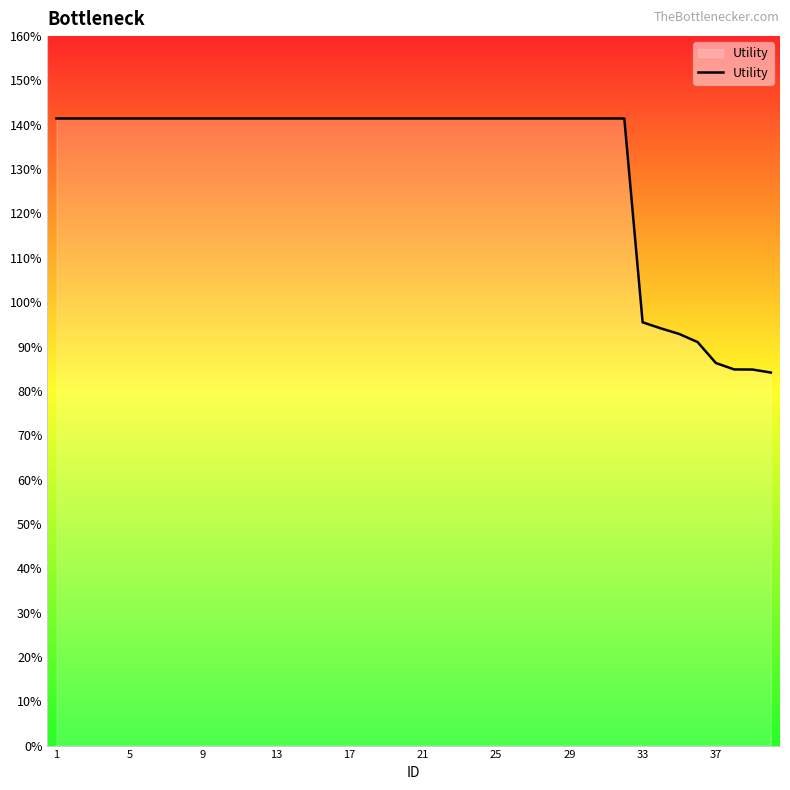

Is this an area chart (filled region under the line)?

Yes